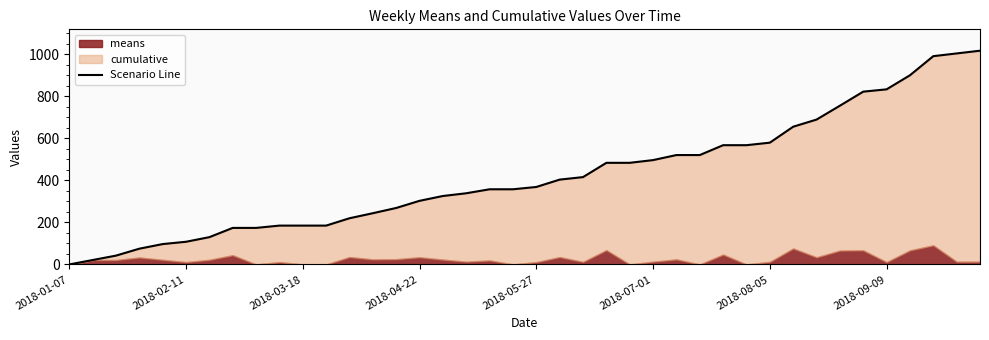

What is the average value?

422